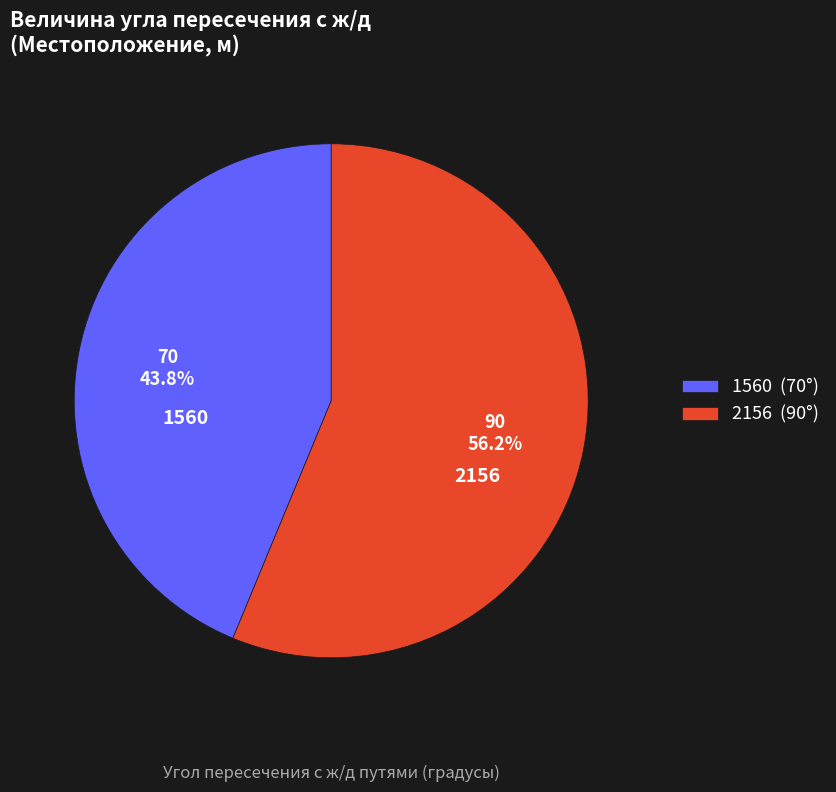

How many slices are in this pie chart?

2